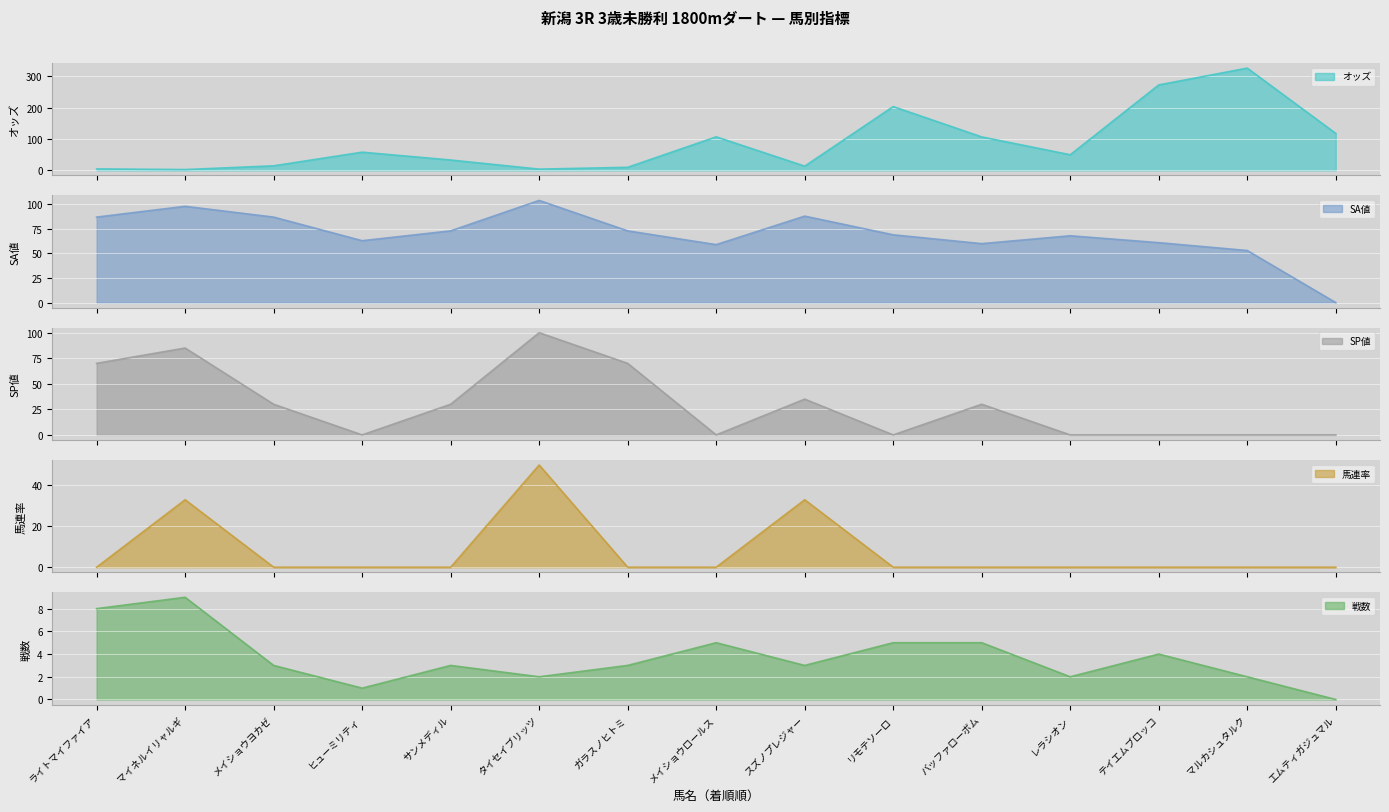

The 馬連率 series shows 50.0 at タイセイブリッツ. True or false?

True